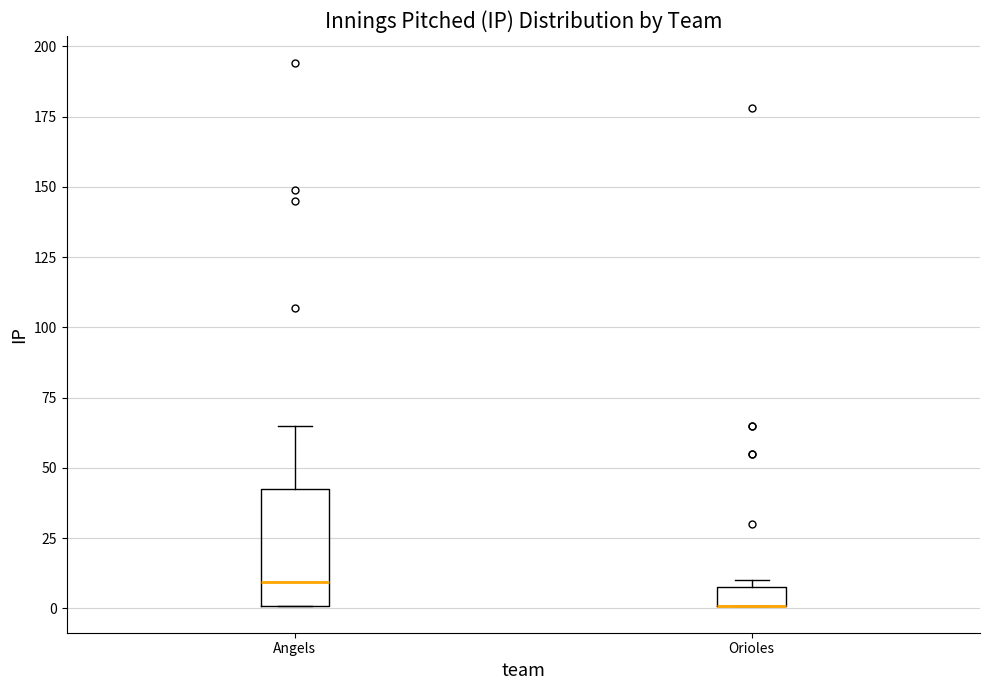

Where is the upper edge of the box for Angels on the y-axis? The values are not printed on the chart, so give them approximately, as read against the axis.

45